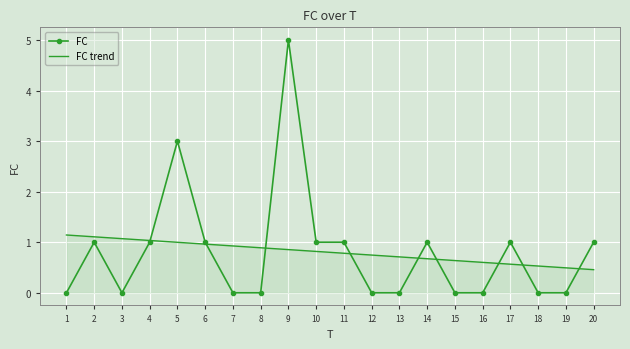

Between 14 and 18, which series saw the biggest shift?

FC